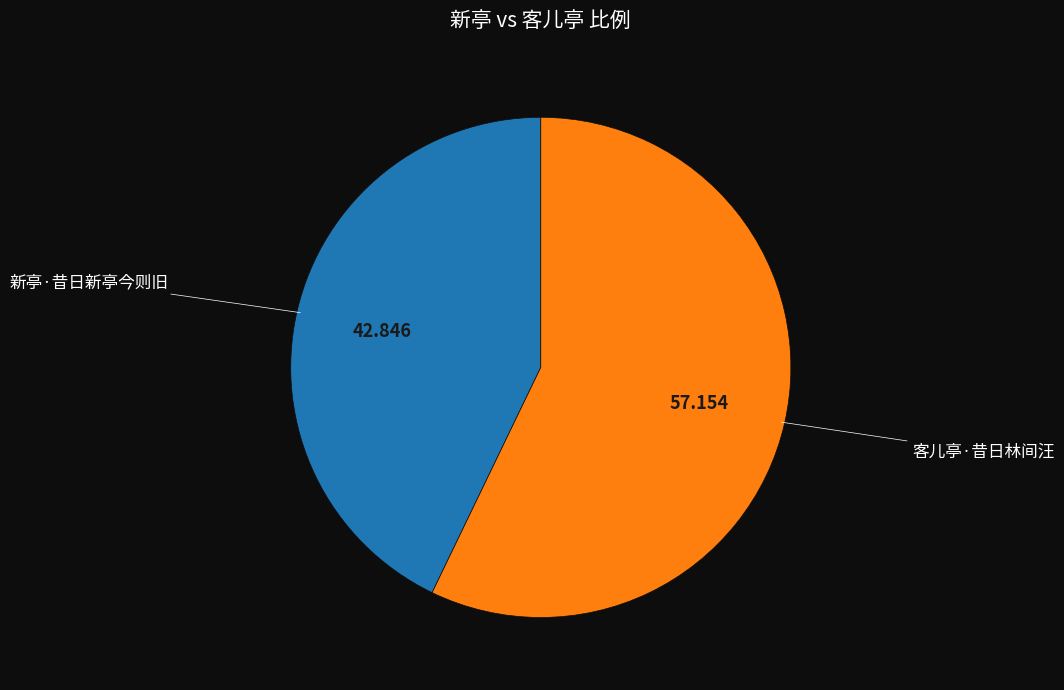

Is the sum of 新亭·昔日新亭今则旧 and 客儿亭·昔日林间汪 greater than half?

Yes